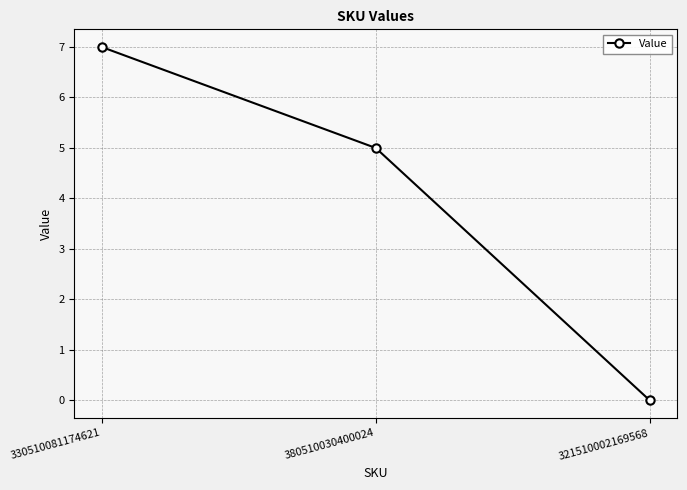

Reading left to right, list all the values displayed in this chart.

7	5	0